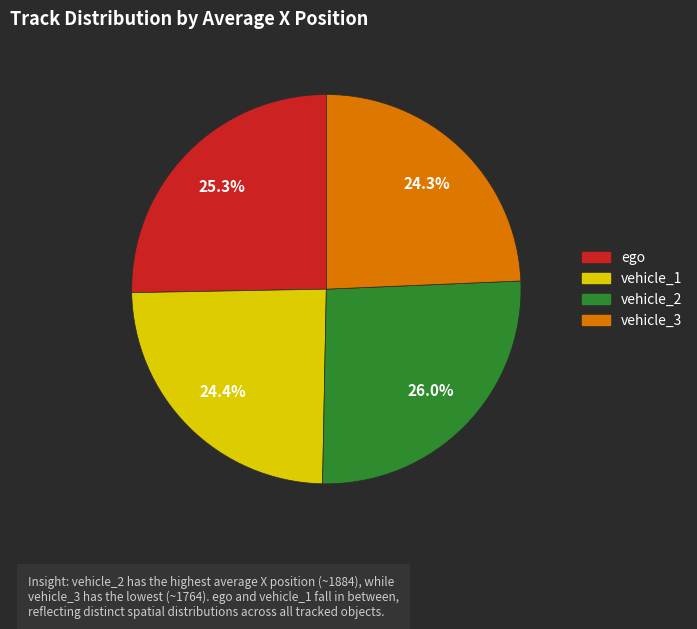

What percentage do ego and vehicle_1 together represent?

49.7%